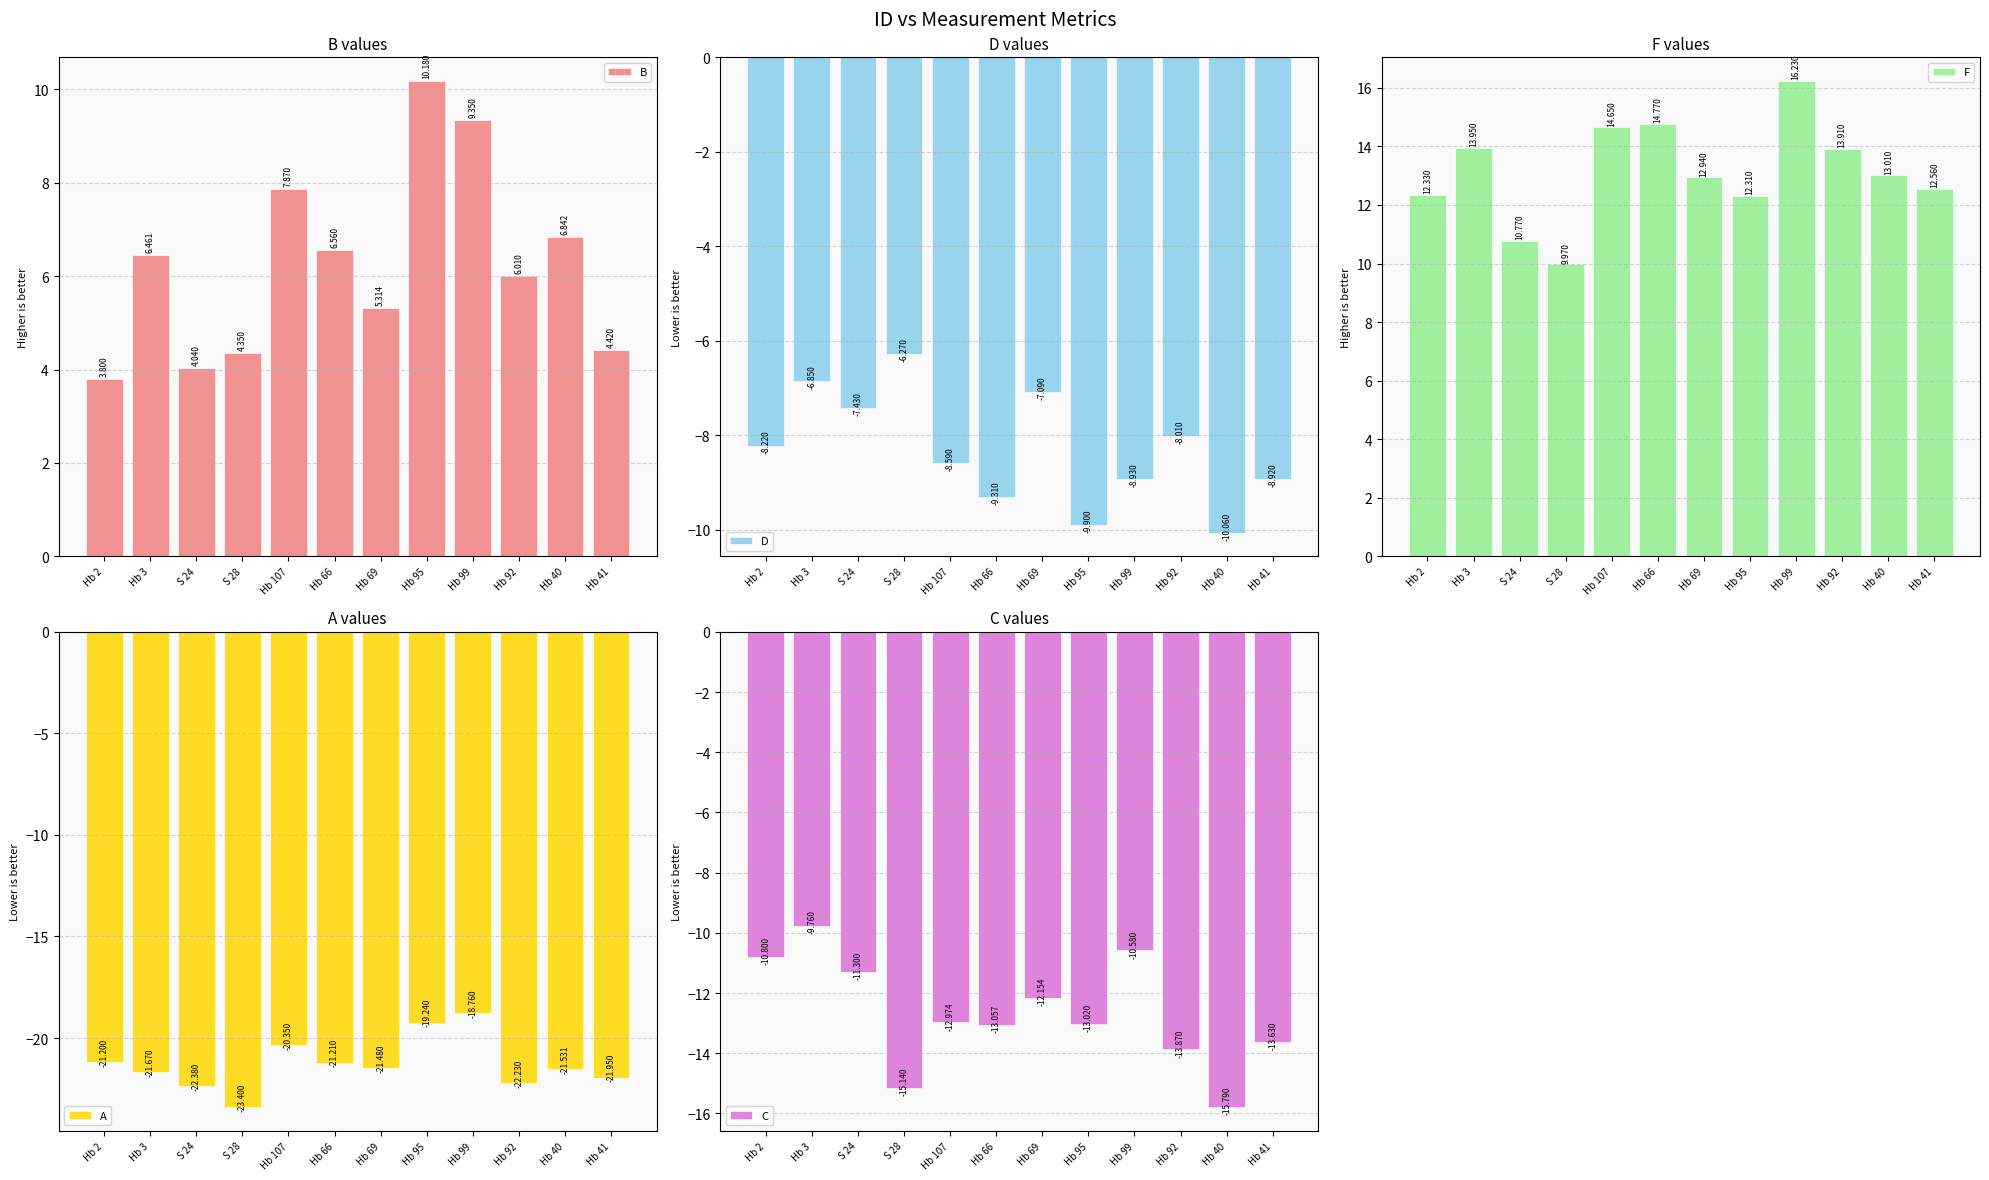

Which label corresponds to the largest value in the chart?

Hb 99